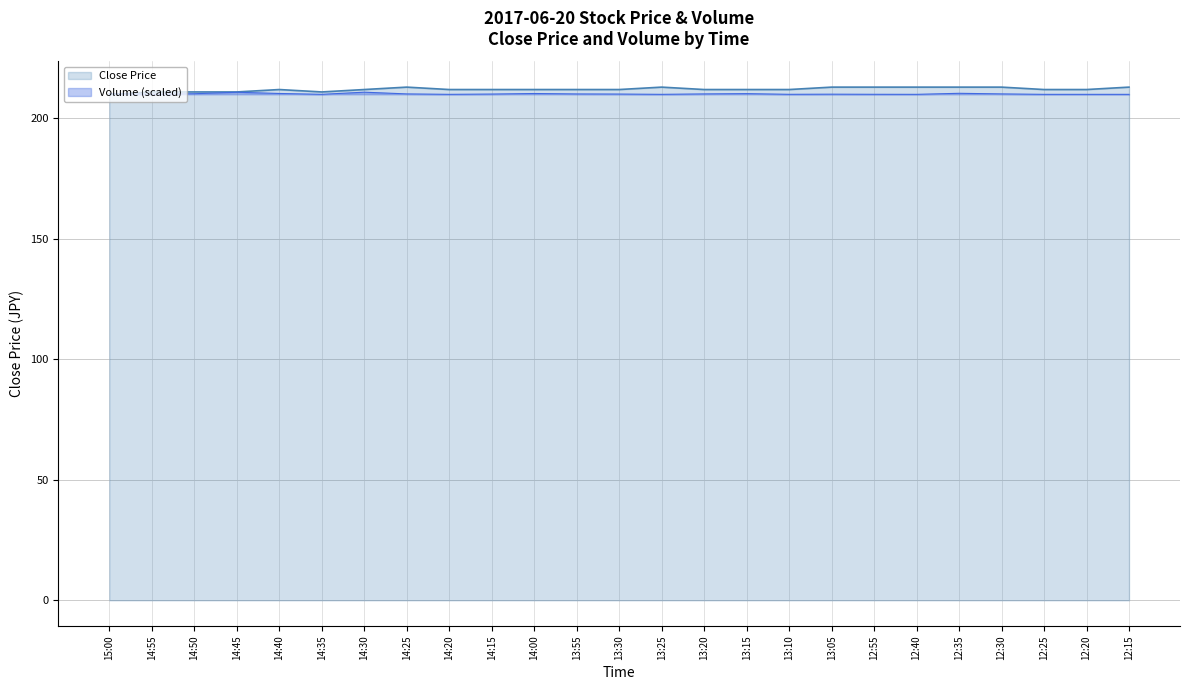

At which category does Close Price reach its first local valley?

14:35